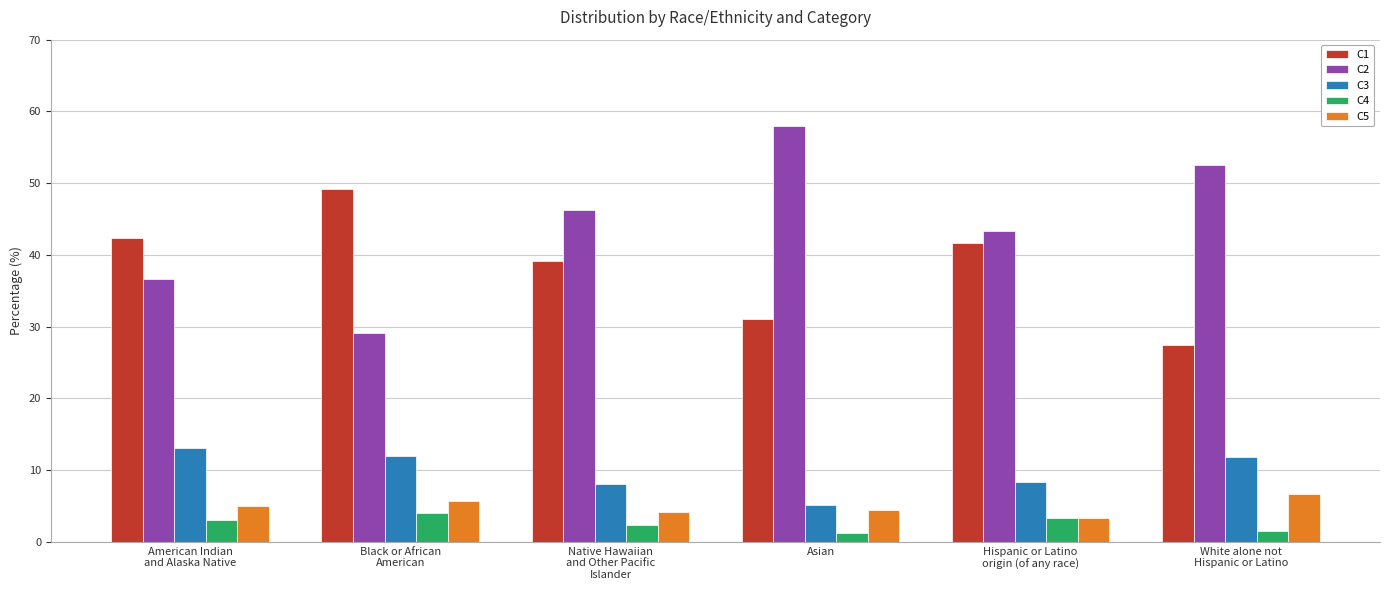

Where does the C1 series first go above 41?

American Indian
and Alaska Native